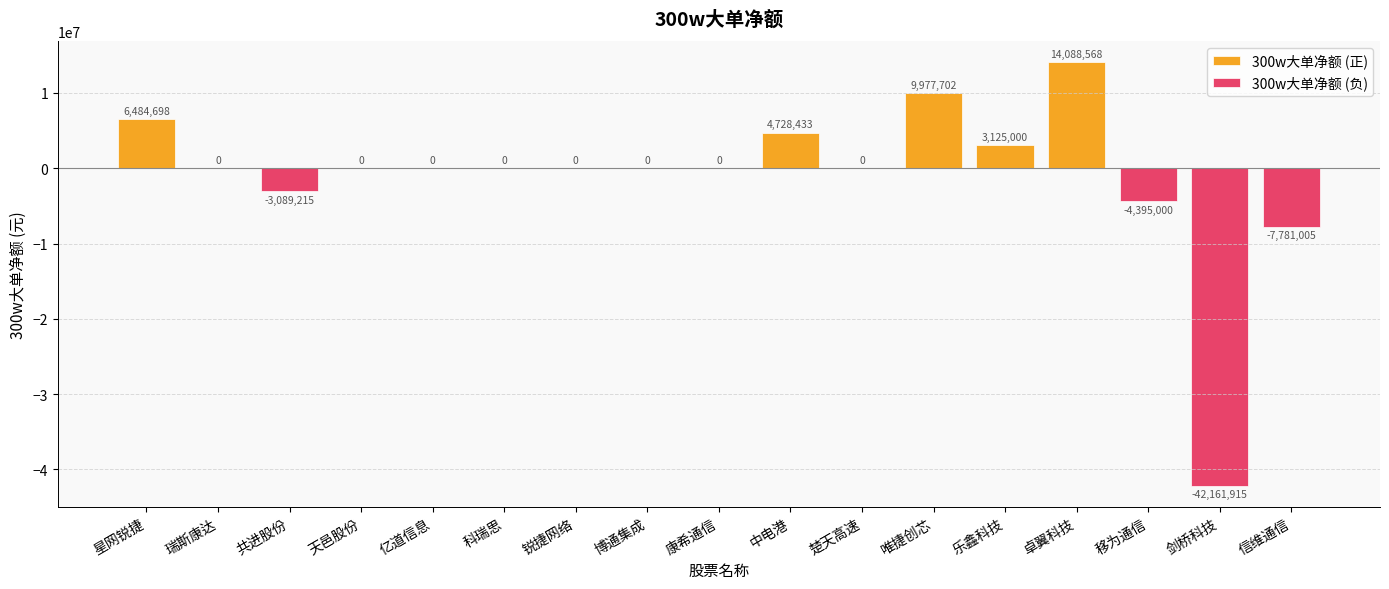

What is the difference between the maximum and second lowest values?

21869573